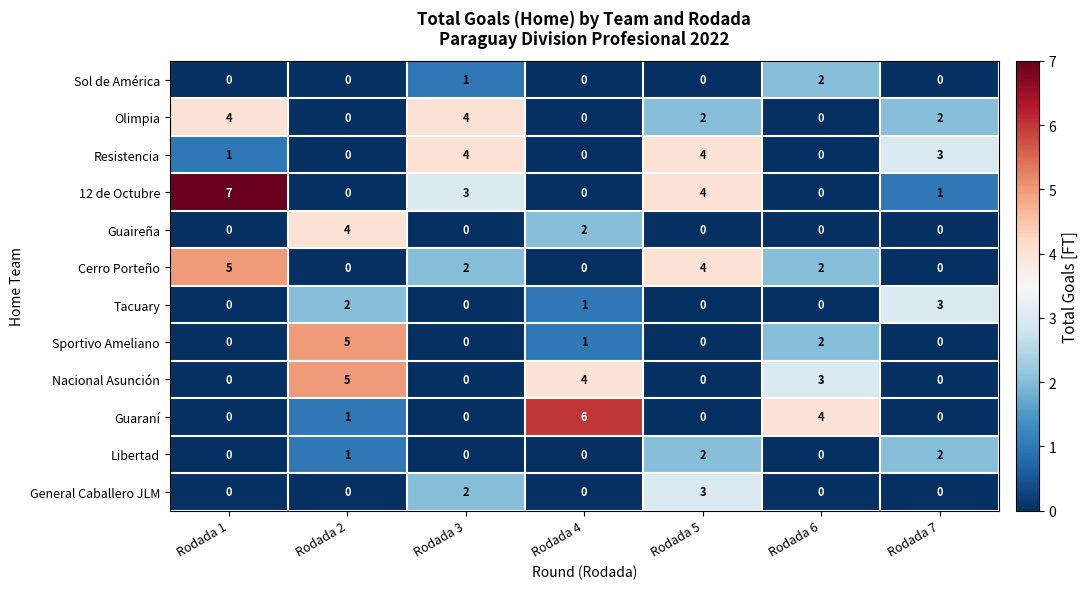

True or false: Libertad has a value of -1 at Rodada 4.

False